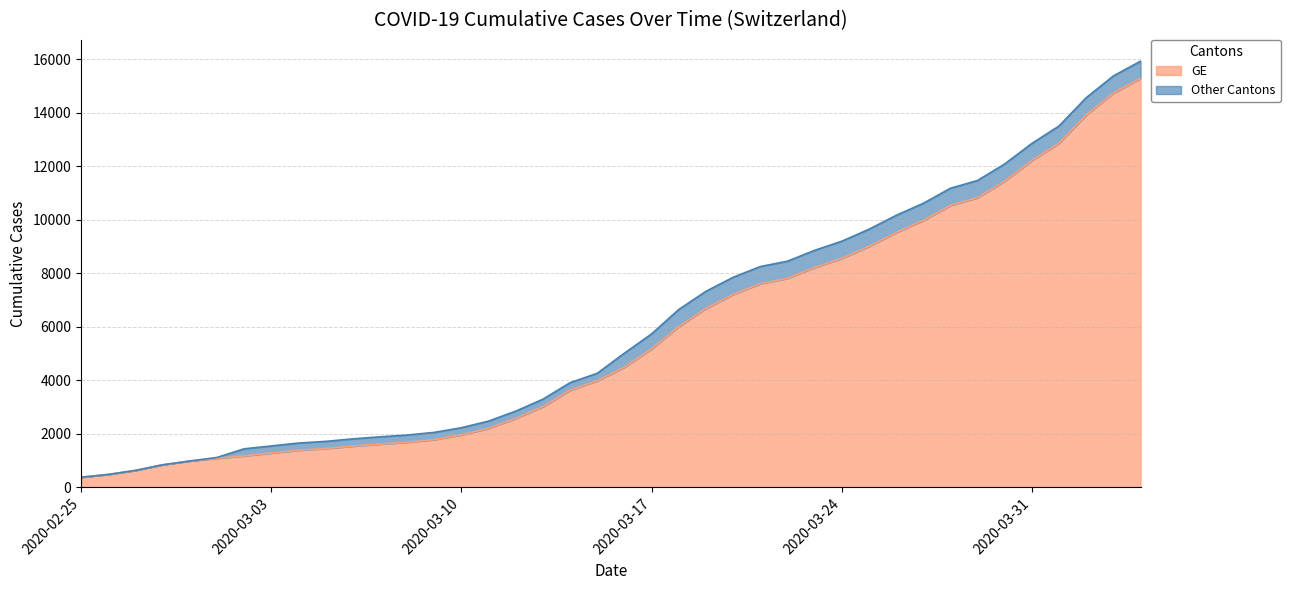

What is the difference between the maximum and minimum values in the GE series?

14909